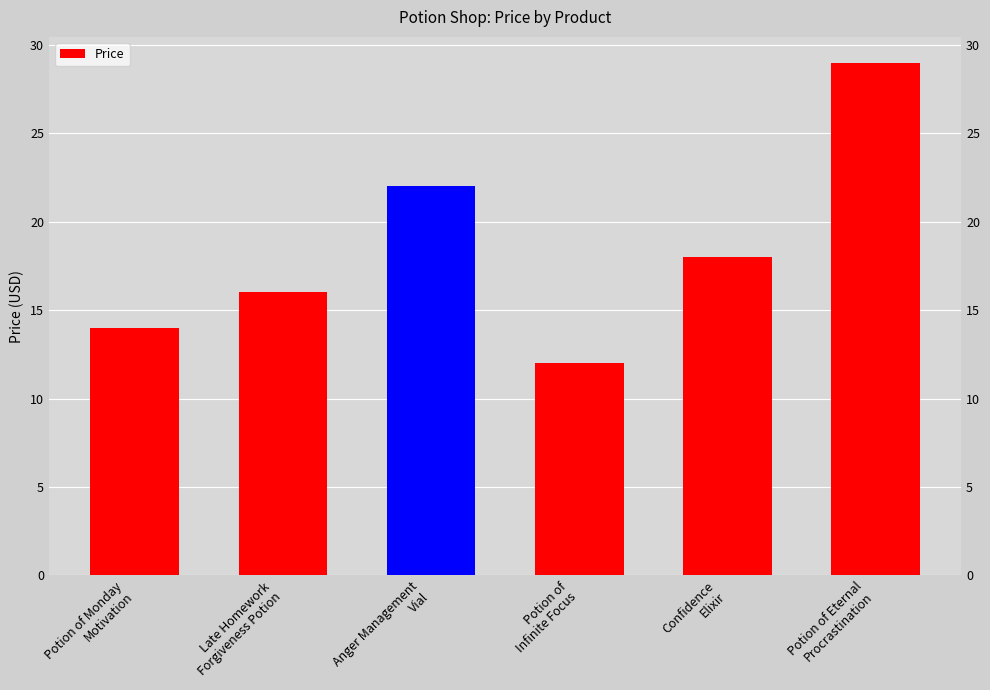

List the labels in order of value, smallest first.

Potion of
Infinite Focus, Potion of Monday
Motivation, Late Homework
Forgiveness Potion, Confidence
Elixir, Anger Management
Vial, Potion of Eternal
Procrastination